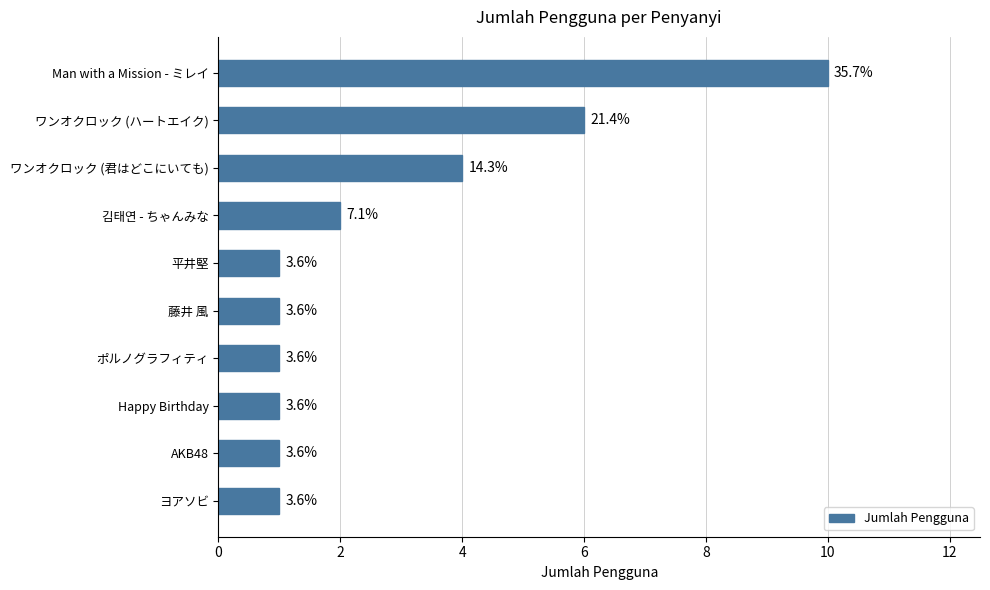

Does the chart contain any negative values?

No